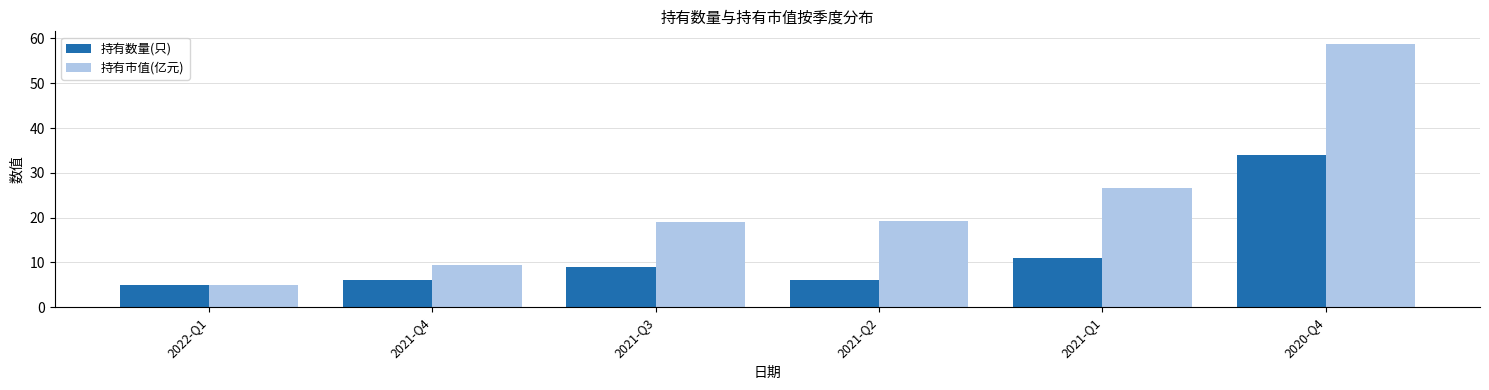

What is the total value across all series at 2021-Q4?

15.4